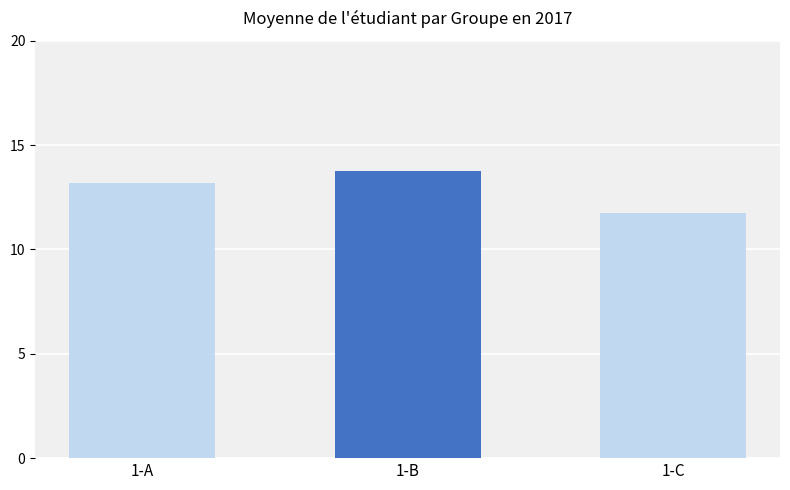

What is the greatest value displayed?

13.8